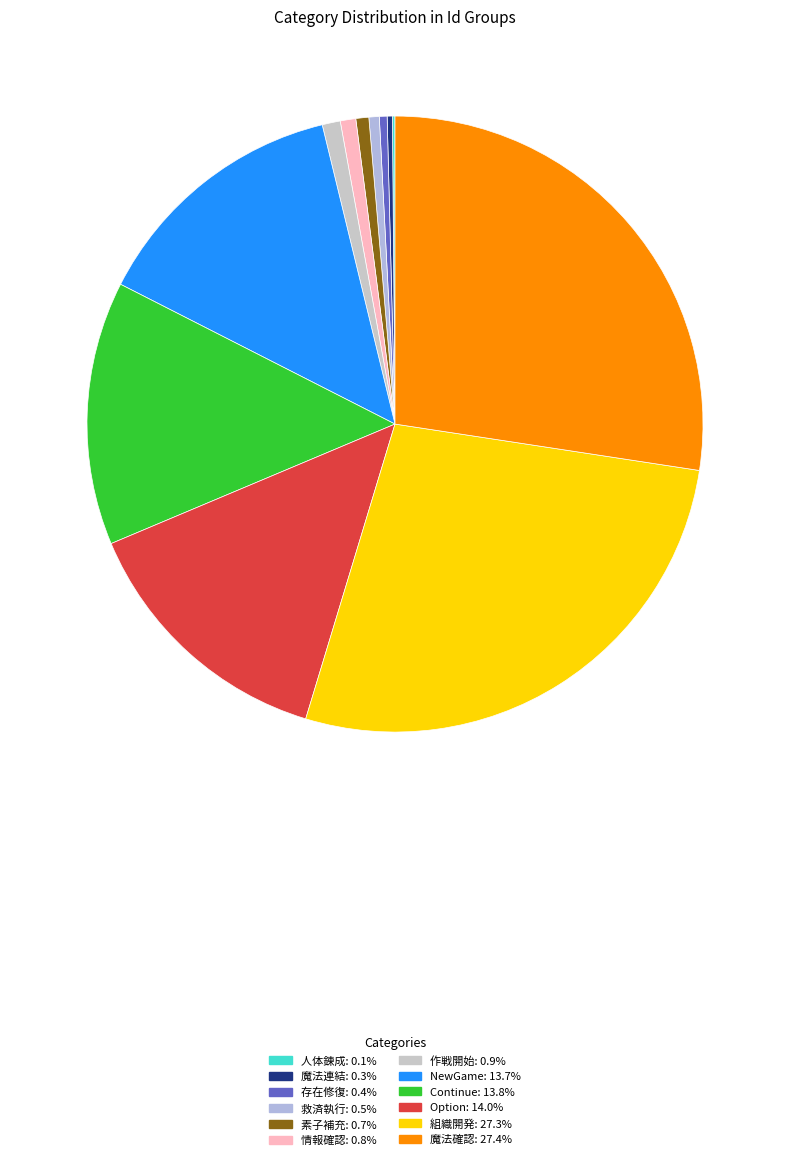

Which slice is the smallest?

人体錬成